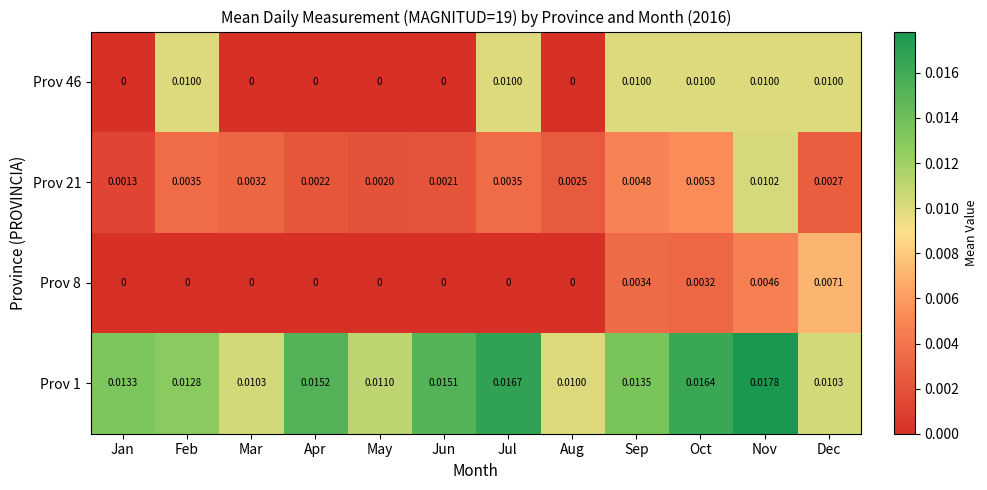

At which category is the sum across all series the highest?

Nov